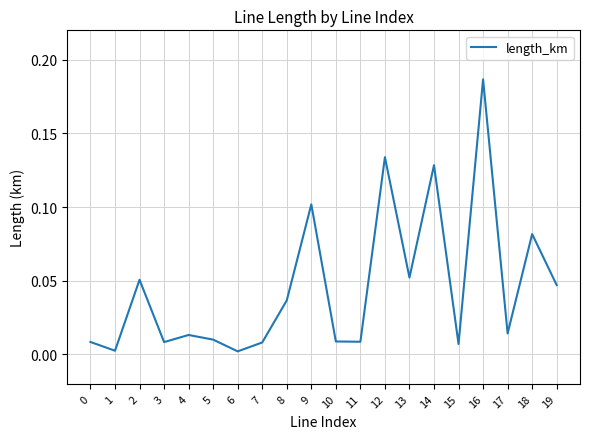

How many lines are shown in the chart?

1